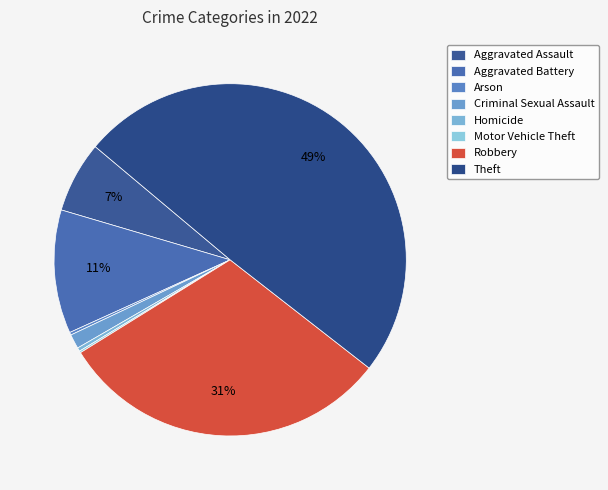

How much of the chart is everything except Motor Vehicle Theft?

99.8%